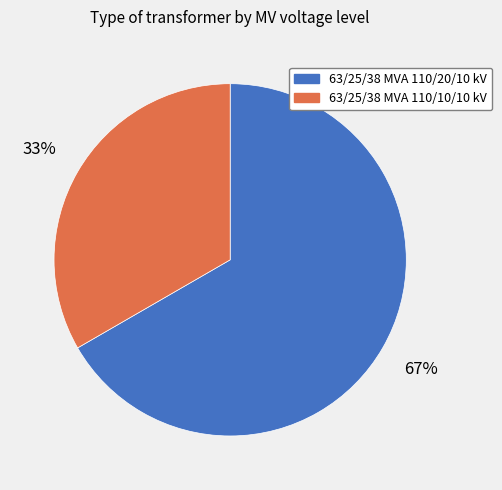

Is there any slice that represents more than half of the pie?

Yes